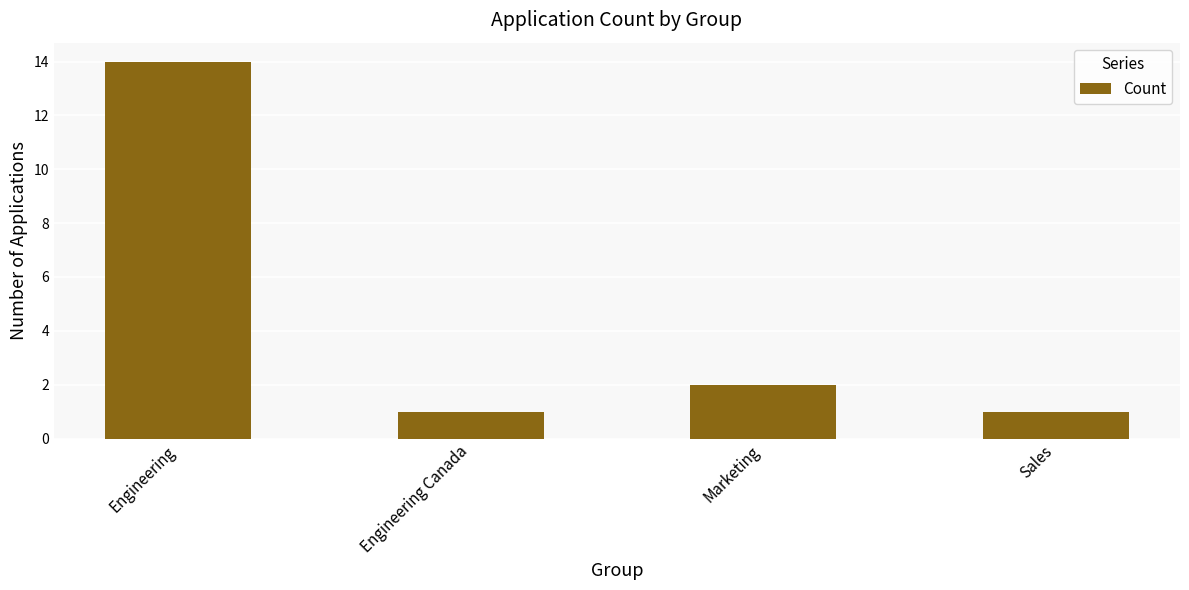

How many values are below 2?

2